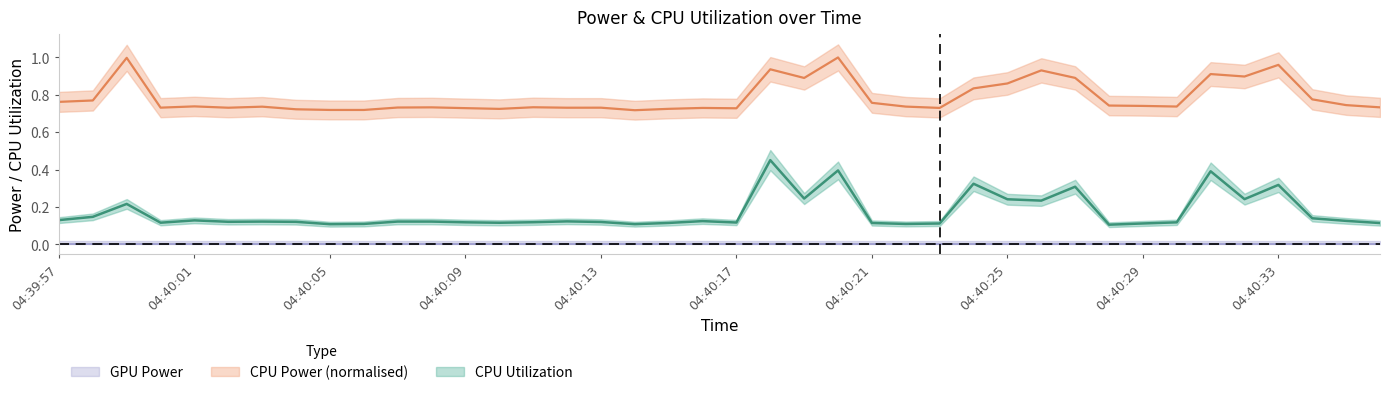

True or false: CPU Utilization and CPU Power intersect in this chart.

False